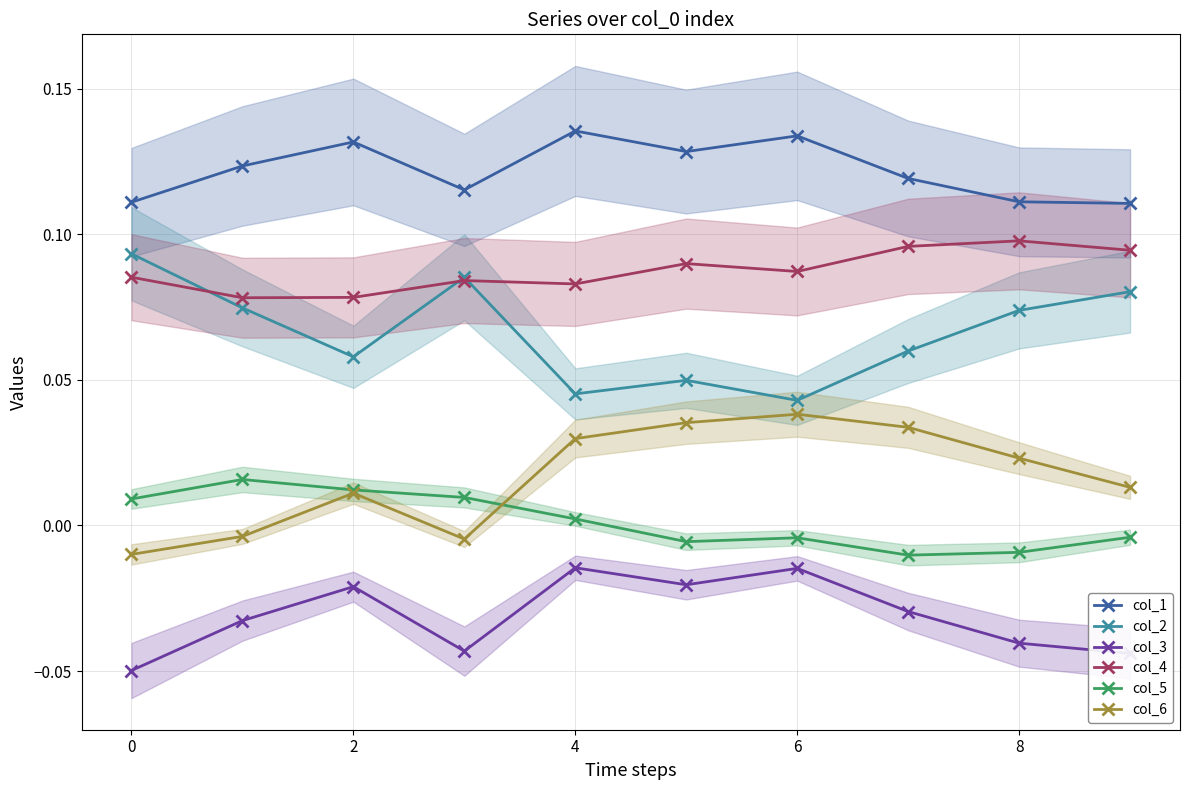

The value of col_5 at 4 is 0.0. True or false?

True